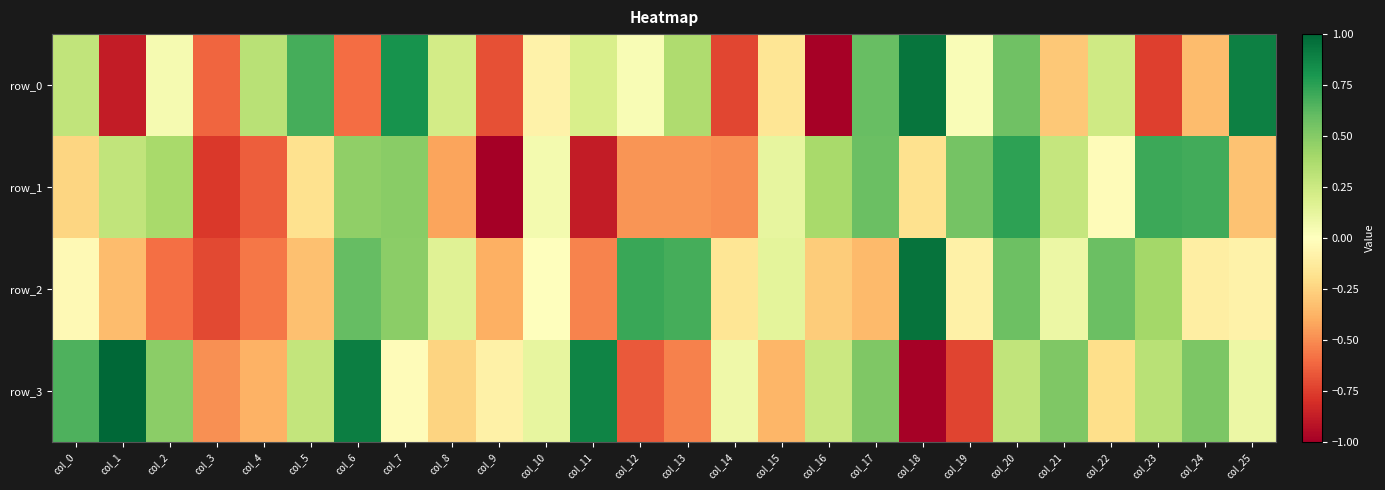

The row_3 series shows -0.7 at col_19. True or false?

True